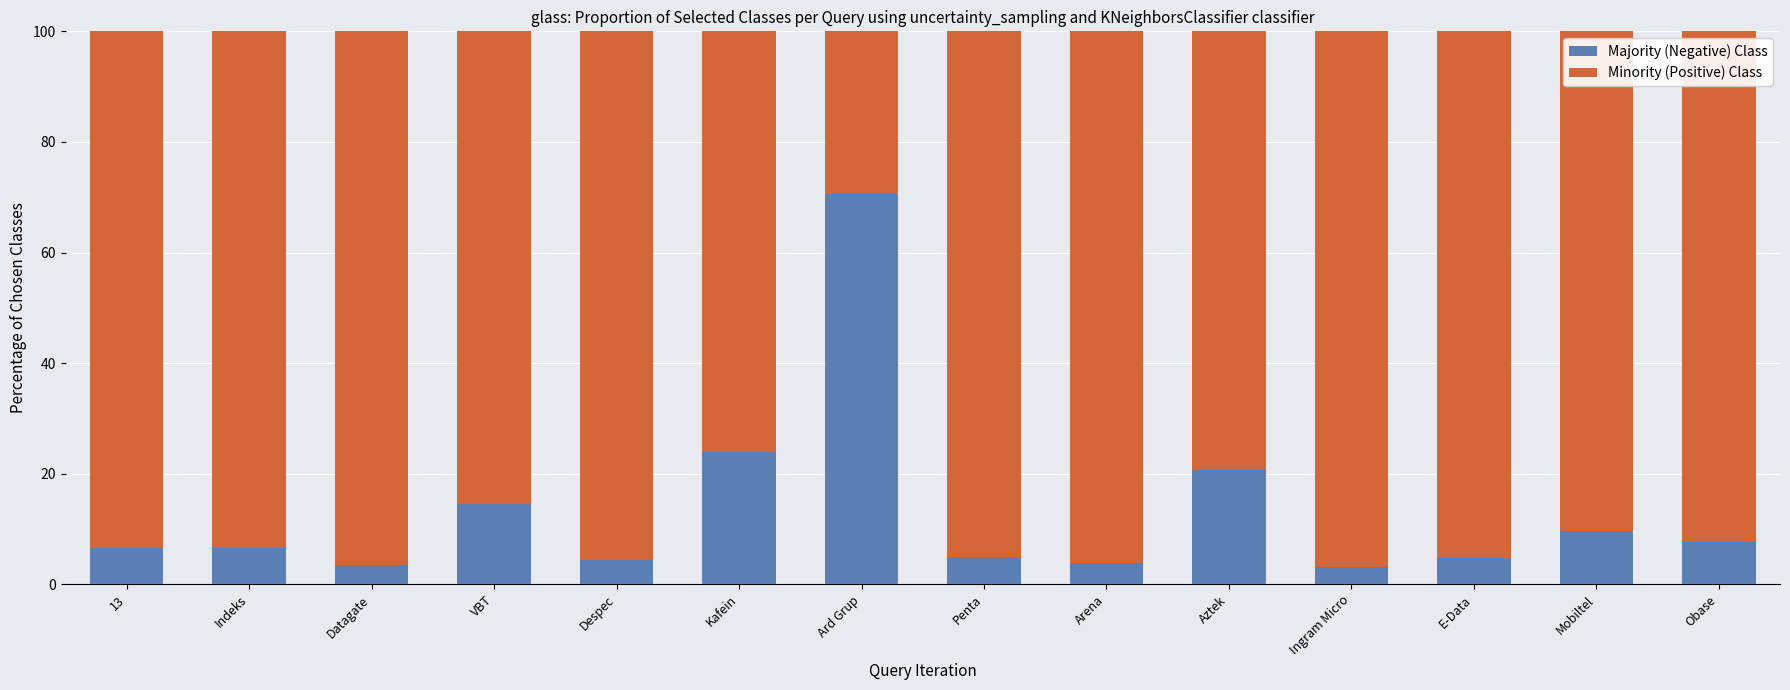

What is the highest value of the Majority (Negative) Class series?

70.6